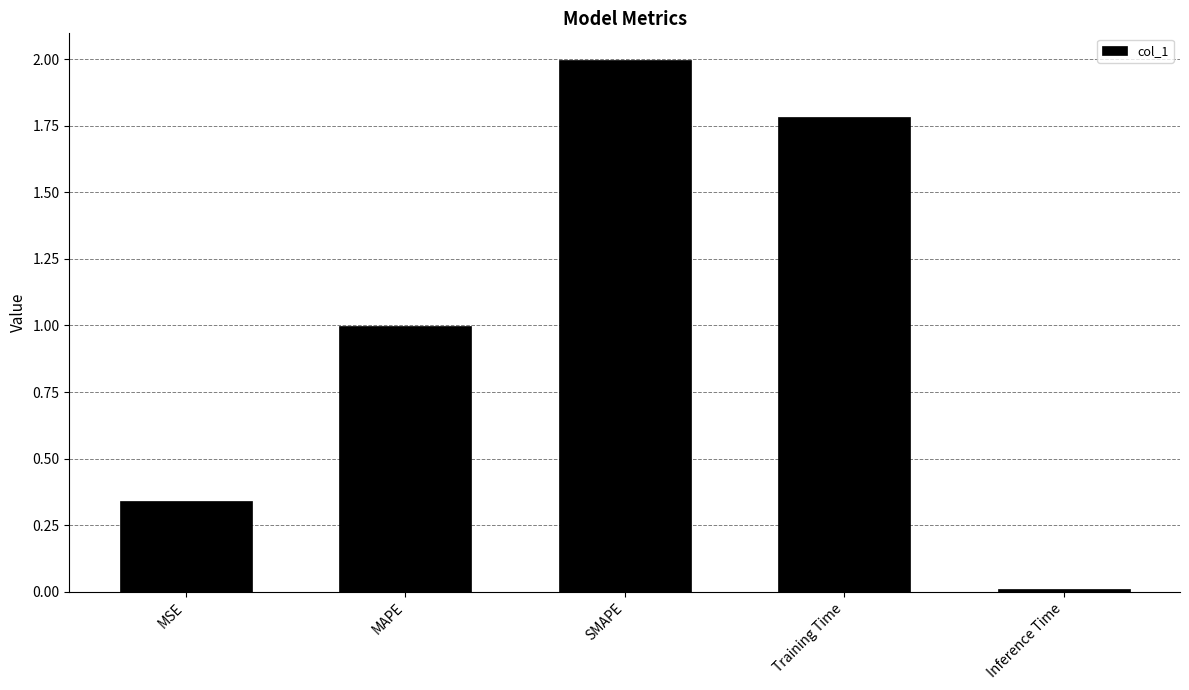

Where is the data nearest to the value 1?

MAPE